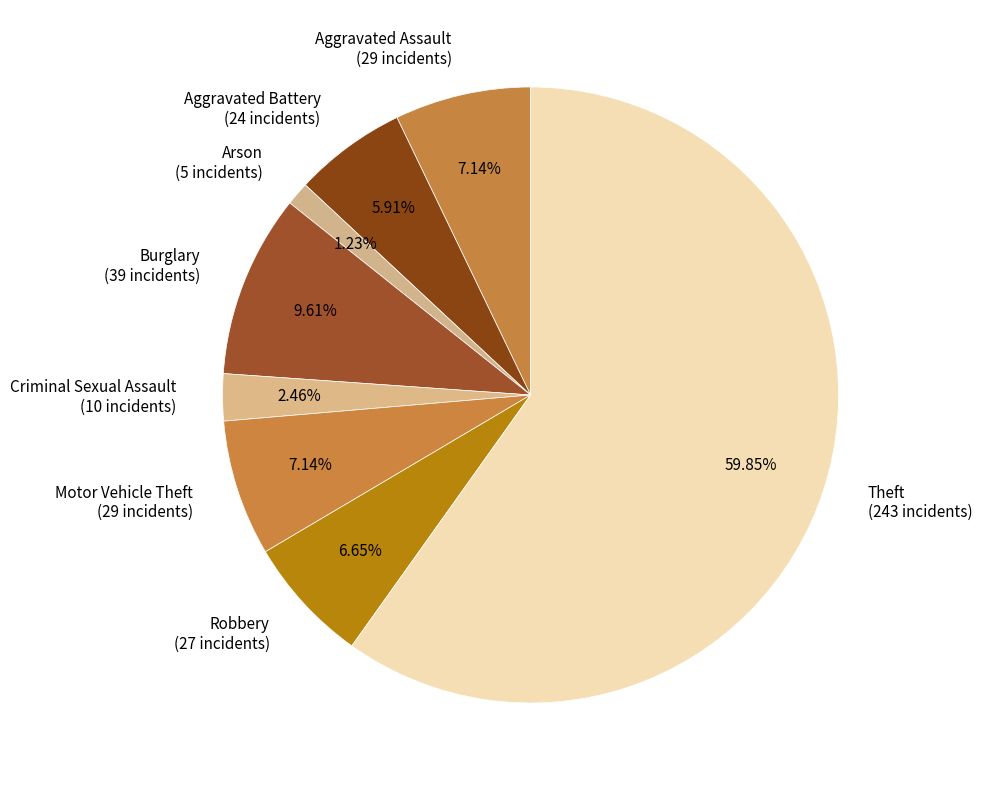

Count the number of slices in the pie.

8